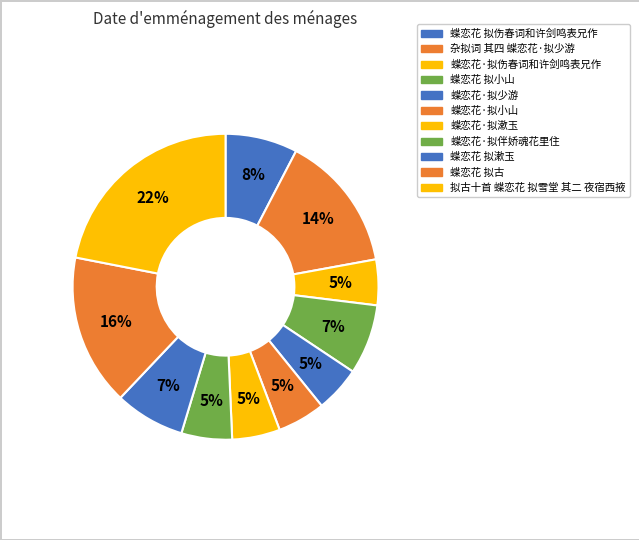

True or false: 蝶恋花·拟小山 accounts for 15% of the total.

False